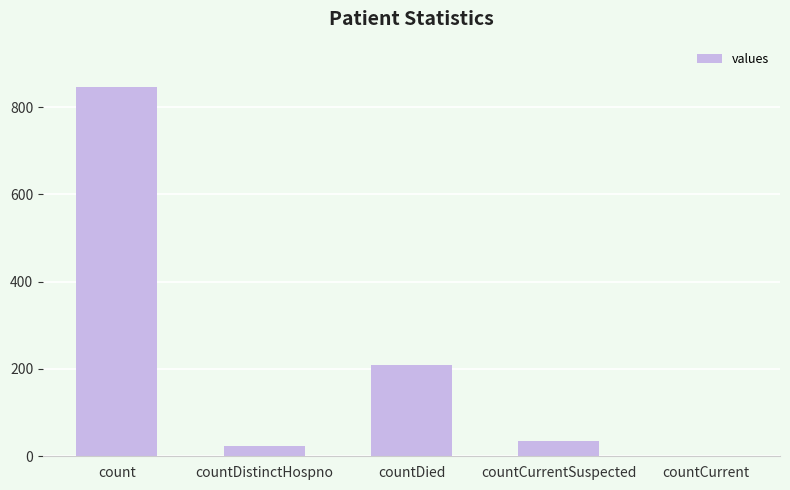

What is the sum of the values at countCurrent and countDistinctHospno?

23